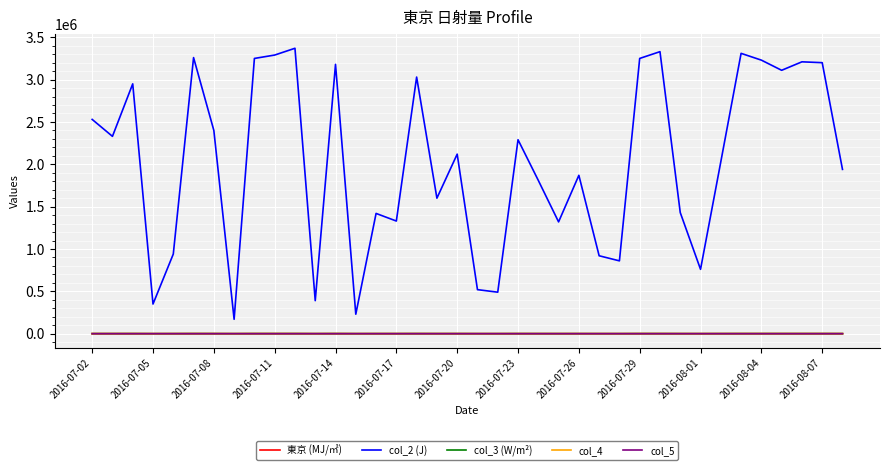

How many col_4 values are between 300 and 900?

30